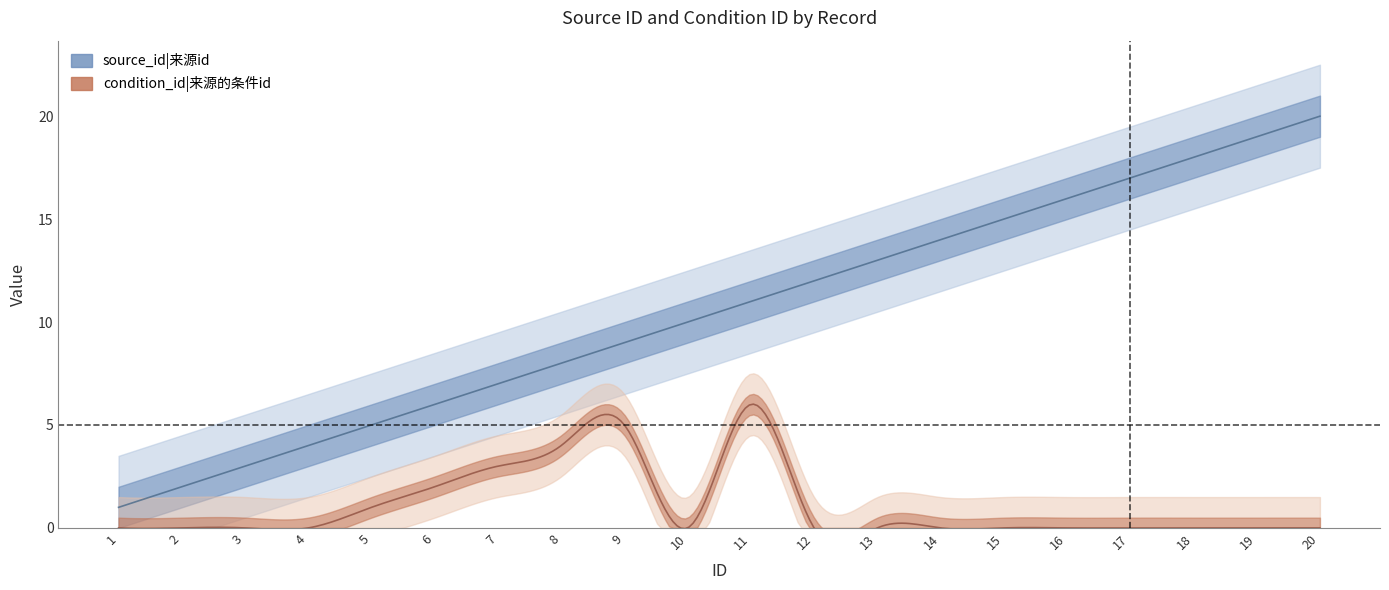

At which label is condition_id closest to 3?

7